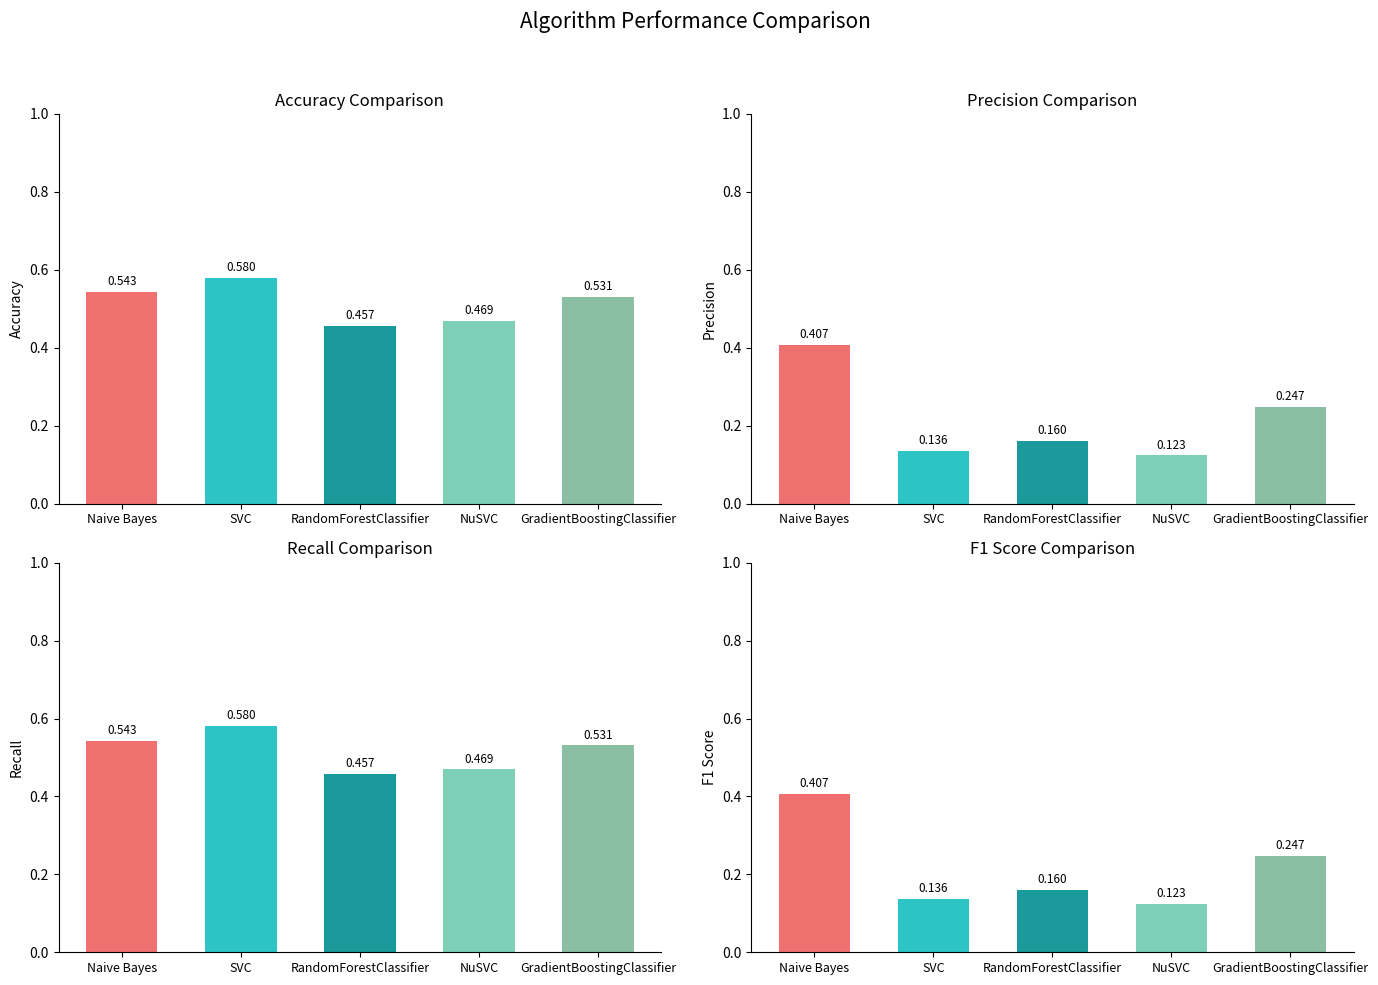

At which category does the chart reach its minimum across all series?

NuSVC